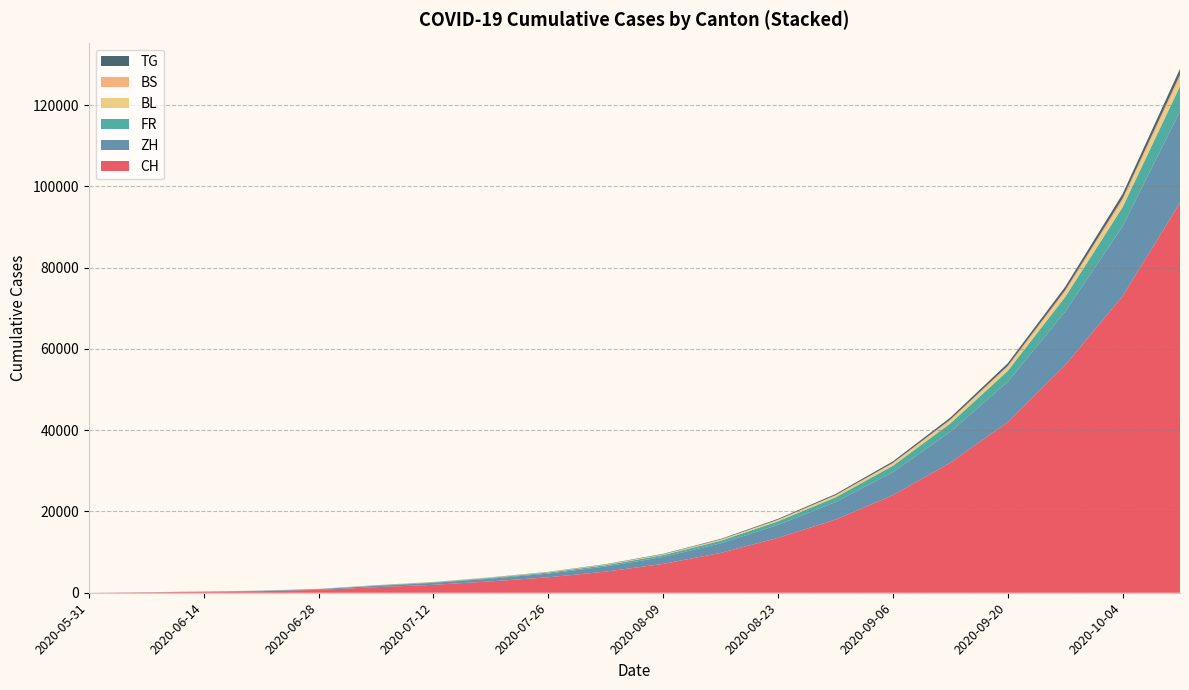

Reading left to right, what are all the values shown in this chart?

CH: 2020-05-31=0	2020-06-07=106	2020-06-14=227	2020-06-21=395	2020-06-28=707	2020-07-05=1368	2020-07-12=1948	2020-07-19=2800	2020-07-26=3800	2020-08-02=5200	2020-08-09=7100	2020-08-16=9800	2020-08-23=13500	2020-08-30=18000	2020-09-06=24000	2020-09-13=32000	2020-09-20=42000	2020-09-27=56000	2020-10-04=73000	2020-10-11=96000
ZH: 2020-05-31=0	2020-06-07=23	2020-06-14=38	2020-06-21=80	2020-06-28=152	2020-07-05=337	2020-07-12=480	2020-07-19=680	2020-07-26=920	2020-08-02=1250	2020-08-09=1700	2020-08-16=2350	2020-08-23=3200	2020-08-30=4300	2020-09-06=5700	2020-09-13=7600	2020-09-20=9900	2020-09-27=13200	2020-10-04=17200	2020-10-11=22500
FR: 2020-05-31=0	2020-06-07=9	2020-06-14=22	2020-06-21=32	2020-06-28=61	2020-07-05=92	2020-07-12=130	2020-07-19=185	2020-07-26=250	2020-08-02=340	2020-08-09=460	2020-08-16=640	2020-08-23=880	2020-08-30=1170	2020-09-06=1550	2020-09-13=2070	2020-09-20=2700	2020-09-27=3600	2020-10-04=4700	2020-10-11=6200
BL: 2020-05-31=0	2020-06-07=3	2020-06-14=4	2020-06-21=7	2020-06-28=16	2020-07-05=27	2020-07-12=40	2020-07-19=57	2020-07-26=78	2020-08-02=106	2020-08-09=145	2020-08-16=200	2020-08-23=275	2020-08-30=367	2020-09-06=488	2020-09-13=650	2020-09-20=850	2020-09-27=1130	2020-10-04=1475	2020-10-11=1930
BS: 2020-05-31=0	2020-06-07=4	2020-06-14=5	2020-06-21=7	2020-06-28=7	2020-07-05=12	2020-07-12=18	2020-07-19=26	2020-07-26=36	2020-08-02=49	2020-08-09=67	2020-08-16=92	2020-08-23=127	2020-08-30=170	2020-09-06=226	2020-09-13=301	2020-09-20=393	2020-09-27=524	2020-10-04=684	2020-10-11=895
TG: 2020-05-31=0	2020-06-07=0	2020-06-14=1	2020-06-21=2	2020-06-28=10	2020-07-05=21	2020-07-12=30	2020-07-19=43	2020-07-26=58	2020-08-02=79	2020-08-09=108	2020-08-16=149	2020-08-23=205	2020-08-30=273	2020-09-06=363	2020-09-13=484	2020-09-20=632	2020-09-27=842	2020-10-04=1100	2020-10-11=1440